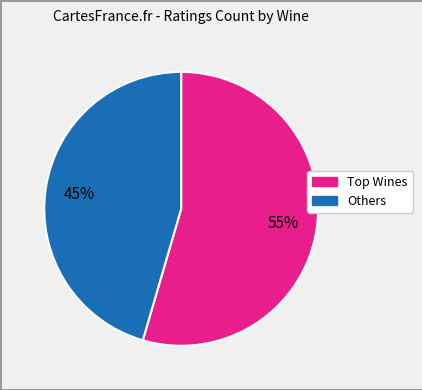

To the nearest percent, what is the average slice percentage?

50%